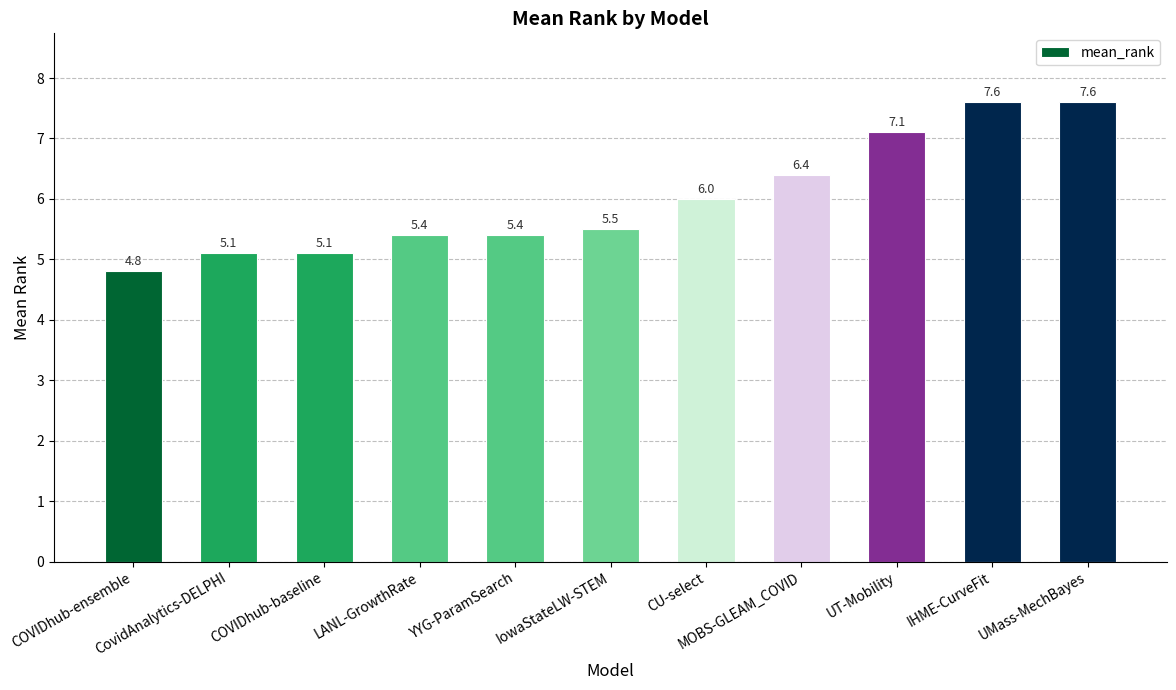

The chart shows a value of 6.0 at CU-select. True or false?

True